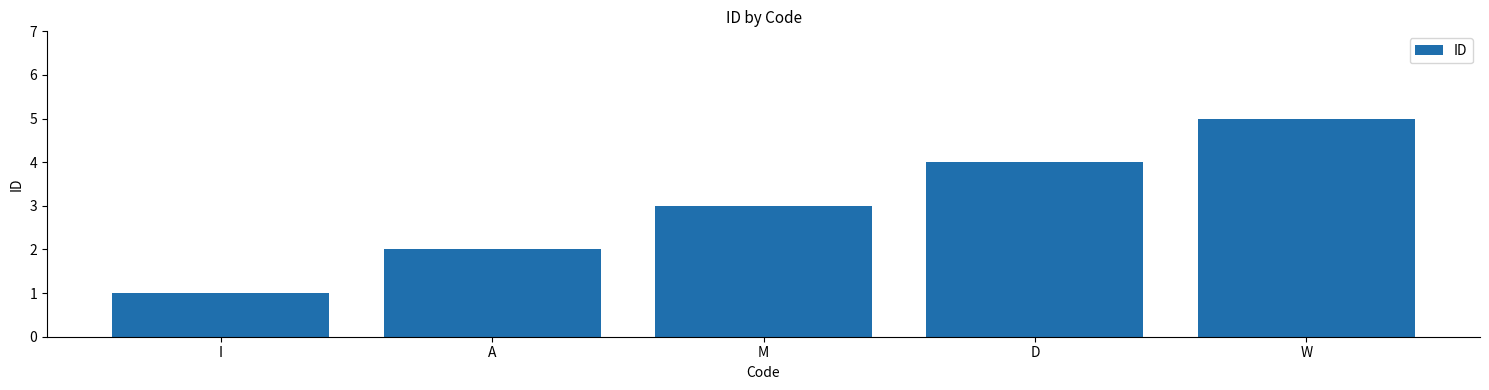

Reading right to left, list all the values displayed in this chart.

5	4	3	2	1